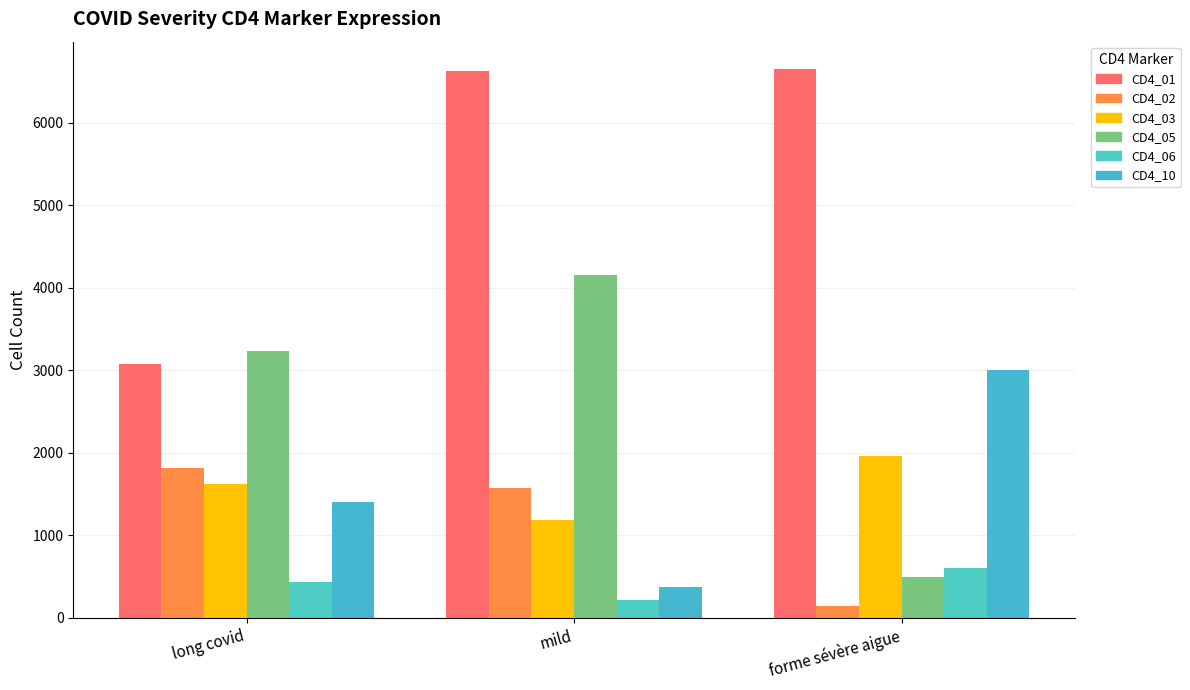

Reading left to right, what are all the values shown in this chart?

CD4_01: 3079	6633	6651
CD4_02: 1817	1569	140
CD4_03: 1618	1183	1958
CD4_05: 3235	4156	492
CD4_06: 441	214	603
CD4_10: 1400	381	3006